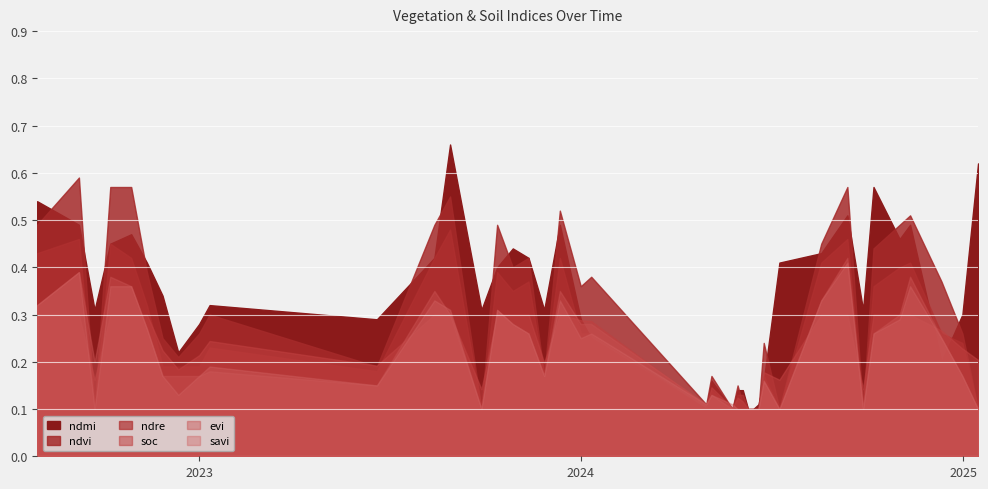

What is the average value of the soc series?

0.2